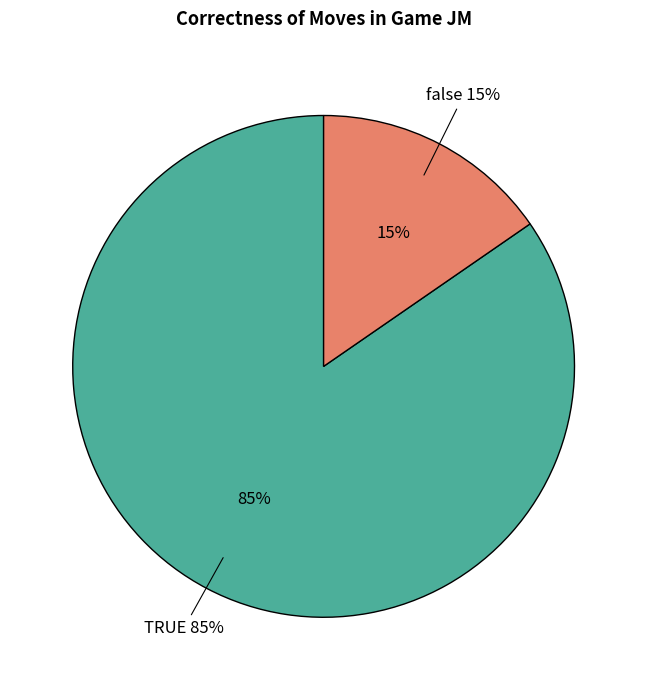

Combined, what portion of the pie is TRUE and false?

100.0%